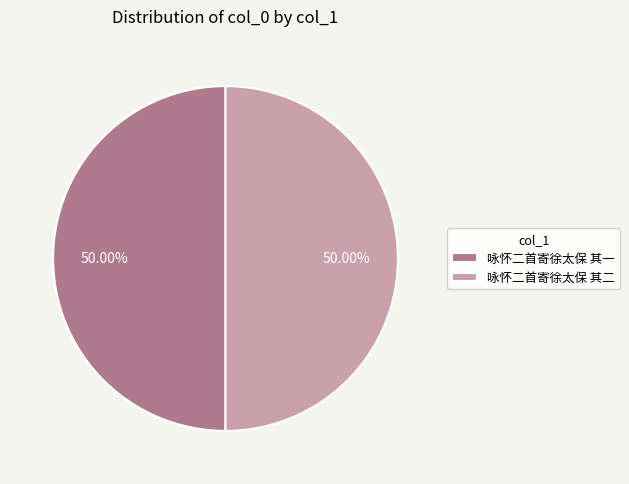

Is the sum of 咏怀二首寄徐太保 其二 and 咏怀二首寄徐太保 其一 greater than half?

Yes